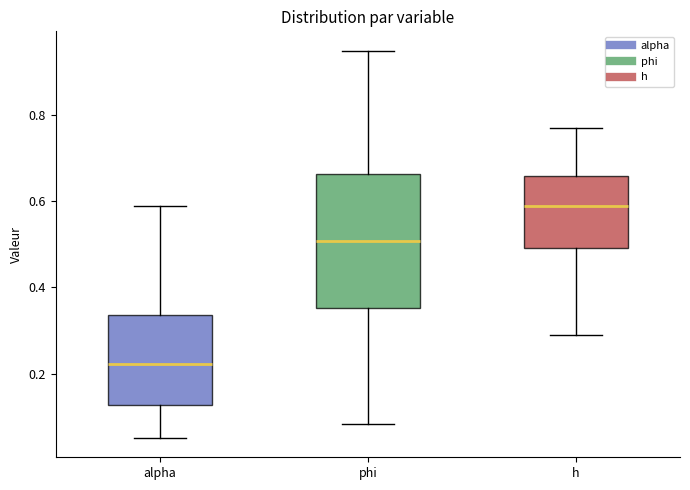

Reading left to right, read every box against the y-axis: the position of its median line, the range the box covers, and the ends of its whiskers. The values are not printed on the chart, so give them approximately, as read against the axis.

alpha: median 0.22, box 0.12 to 0.34, whiskers 0.06 to 0.58
phi: median 0.50, box 0.36 to 0.66, whiskers 0.08 to 0.94
h: median 0.58, box 0.50 to 0.66, whiskers 0.30 to 0.76